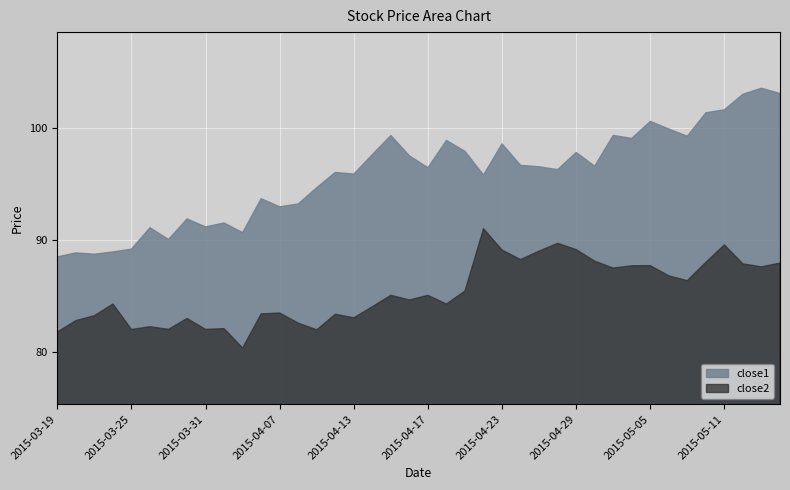

Which series has the largest total across all categories?

close1